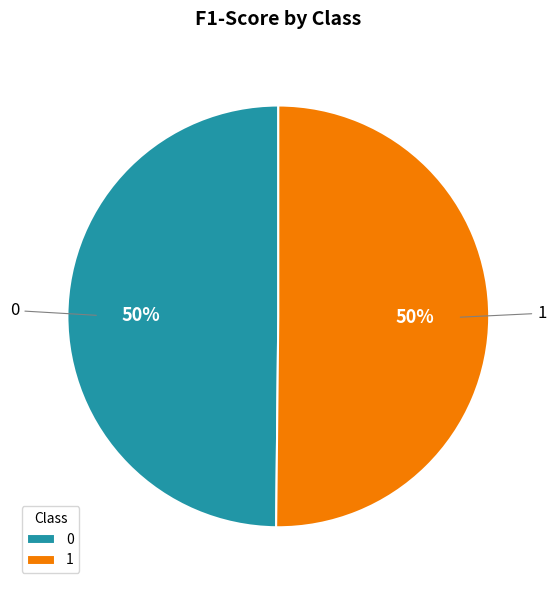

How many slices are in this pie chart?

2